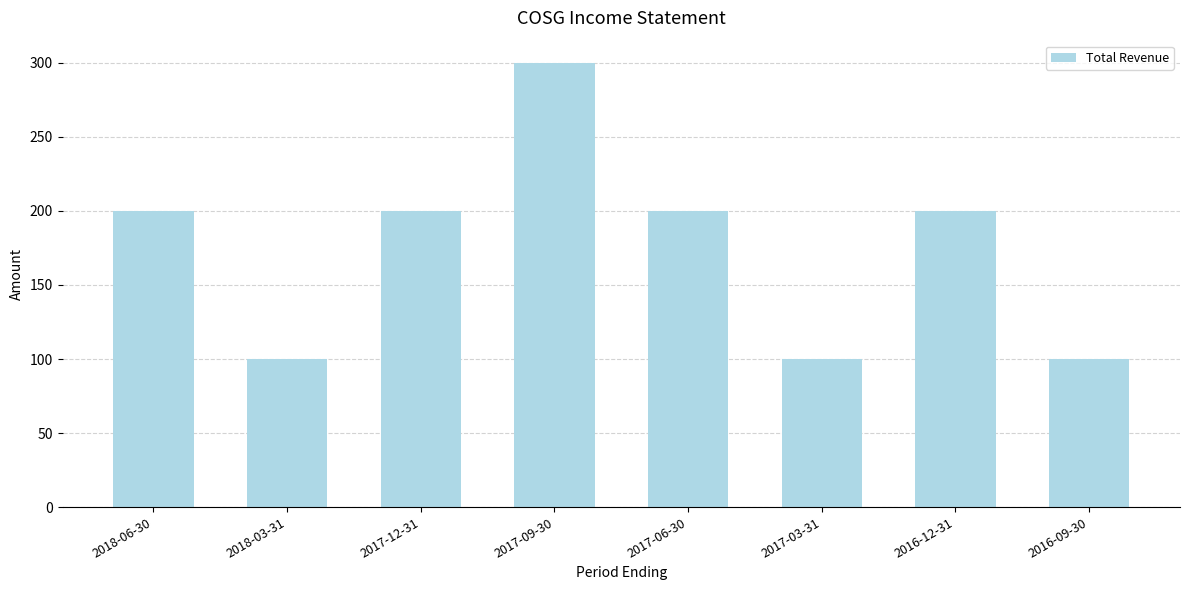

What is the label of the 6th bar from the left?

2017-03-31